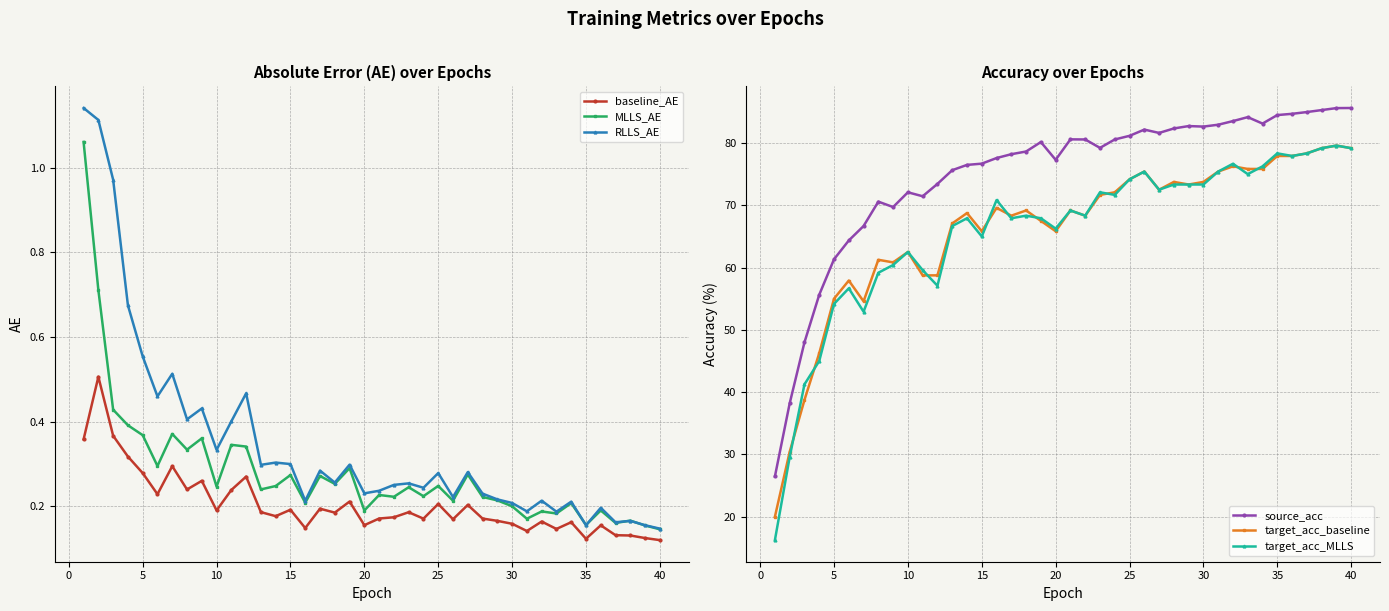

How many lines are shown in the chart?

6